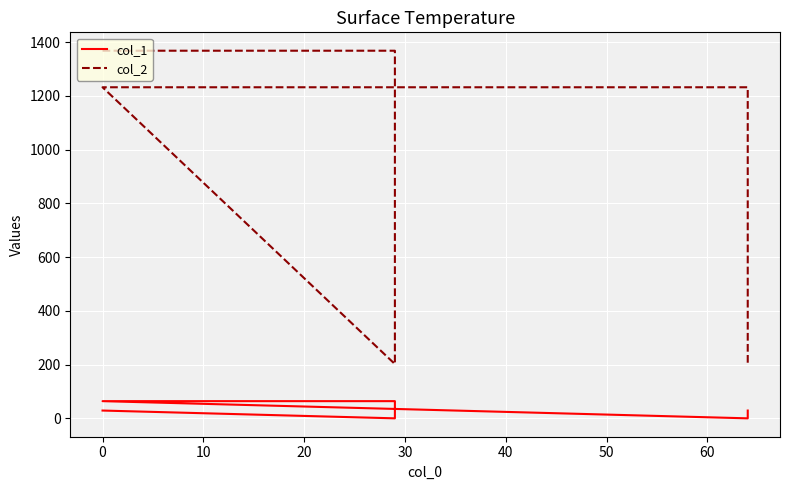

Which series has the largest total across all categories?

col_2